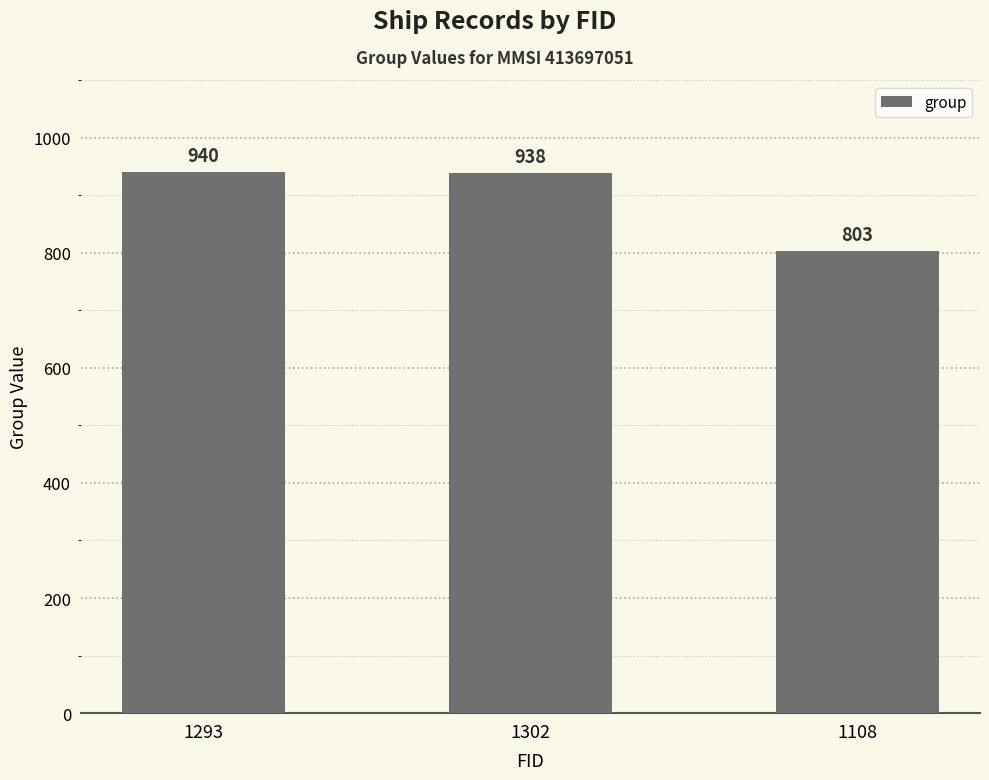

Which category has the lowest value across all series?

1108